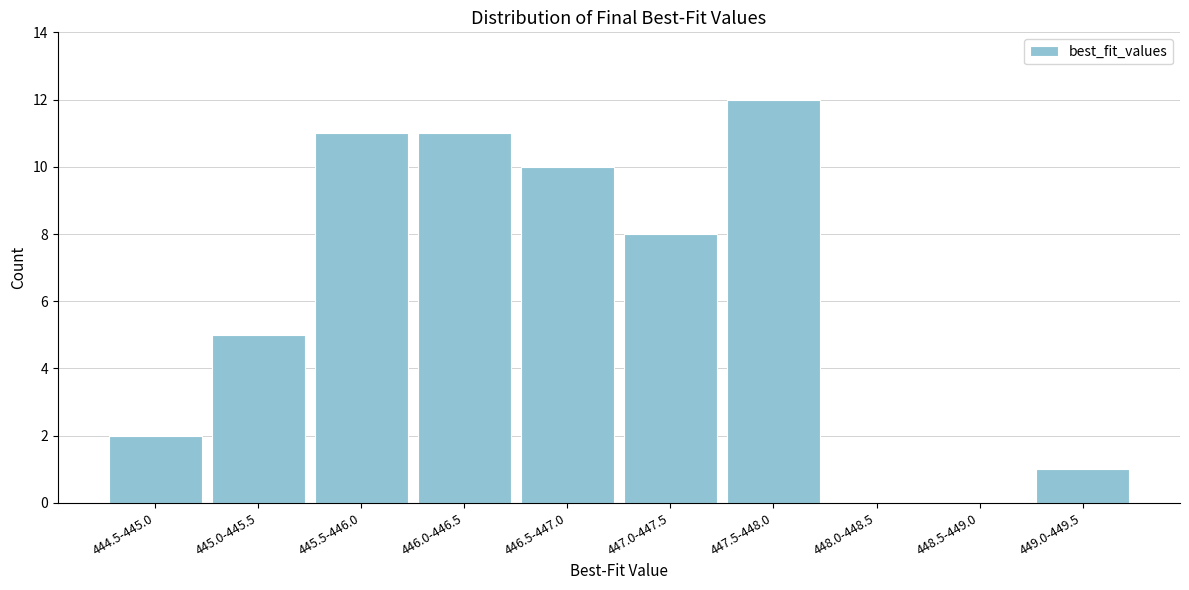

Reading right to left, transcribe all the data shown in this chart.

449.0-449.5=1	448.5-449.0=0	448.0-448.5=0	447.5-448.0=12	447.0-447.5=8	446.5-447.0=10	446.0-446.5=11	445.5-446.0=11	445.0-445.5=5	444.5-445.0=2